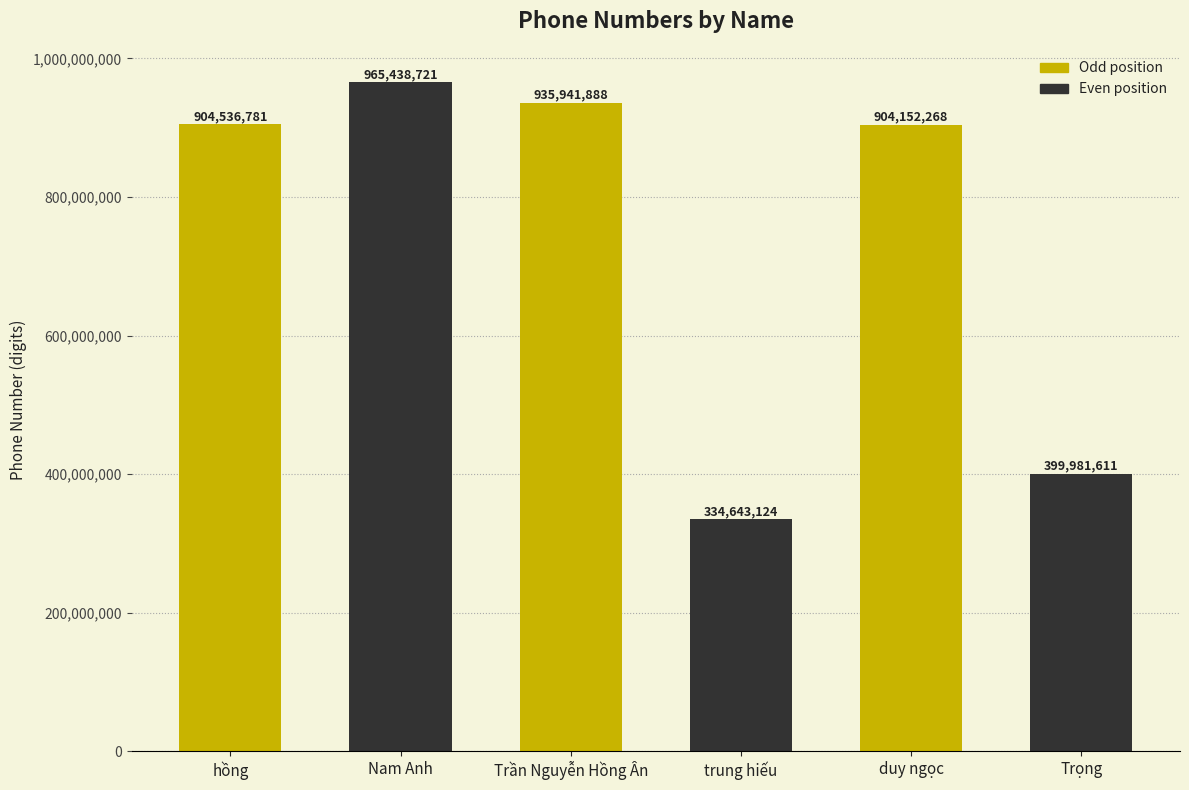

What is the difference between the values at trung hiếu and duy ngọc?

569509144